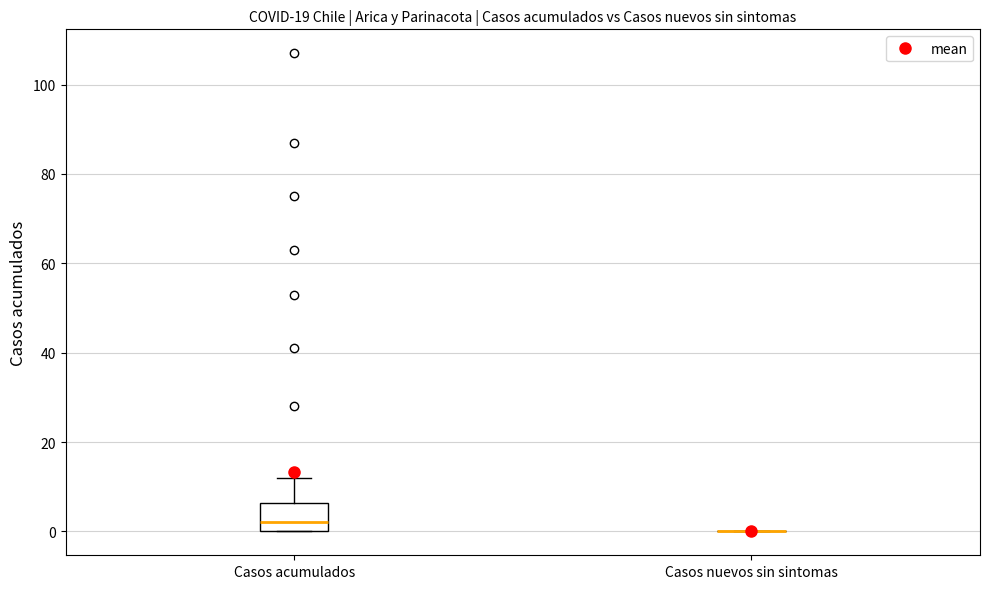

Reading left to right, read every box against the y-axis: the position of its median line, the range the box covers, and the ends of its whiskers. The values are not printed on the chart, so give them approximately, as read against the axis.

Casos acumulados: median 2, box 0 to 6, whiskers 0 to 12
Casos nuevos sin sintomas: box collapsed to a line at 0, whiskers 0 to 0